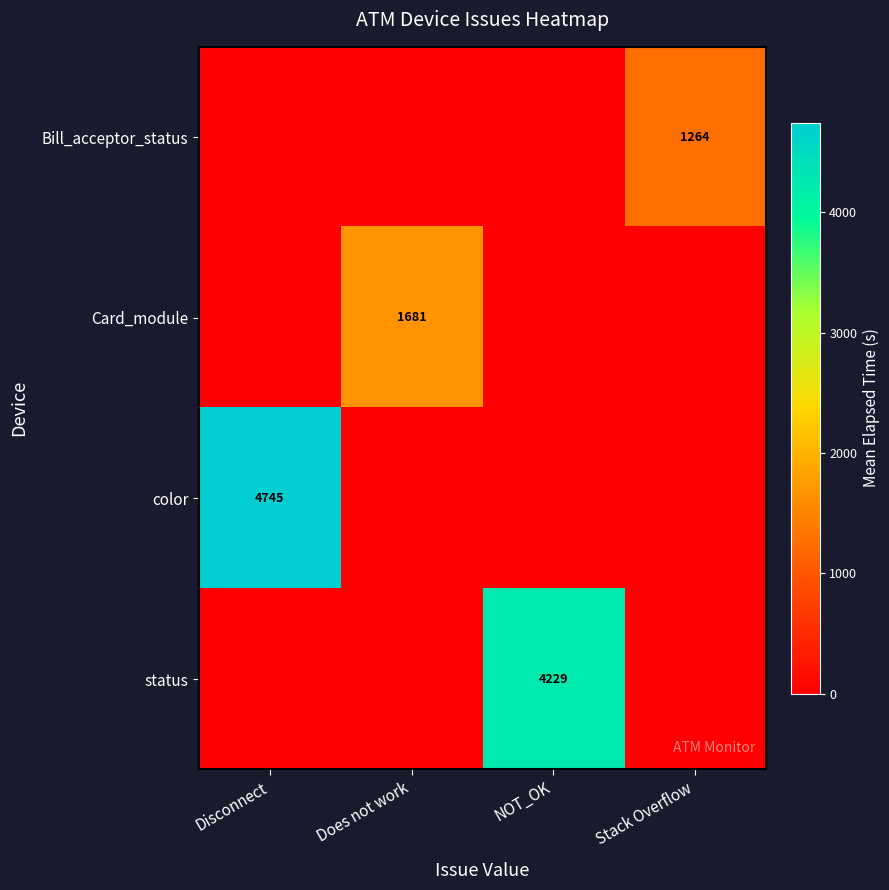

The Card_module series shows 1681 at Does not work. True or false?

True